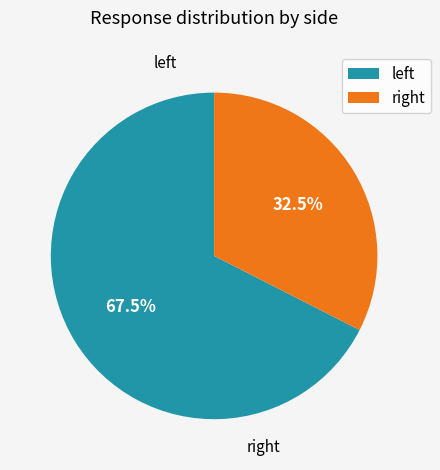

How many segments does this pie chart have?

2